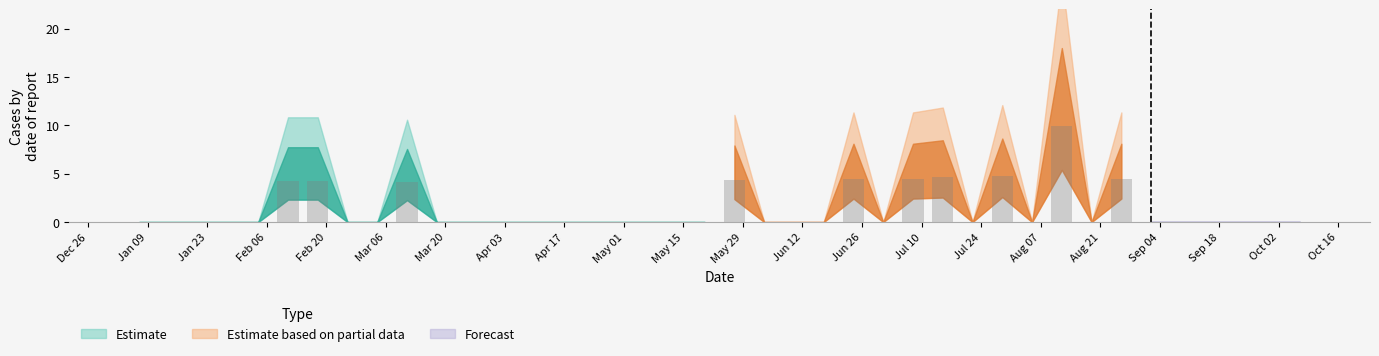

What is the sum of all values?

49.7